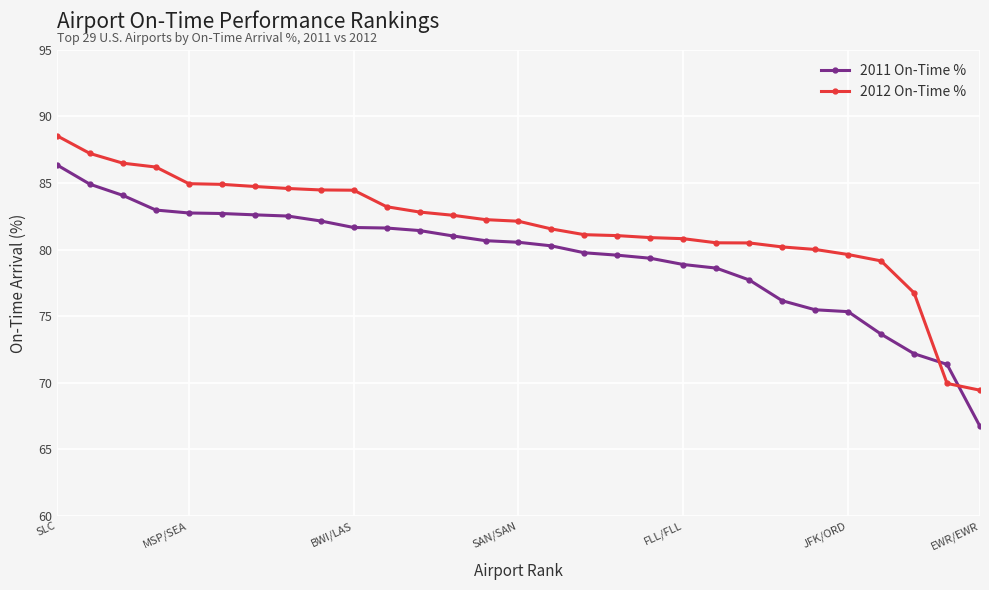

What is the value of the 2012 On-Time % point at the 4th from the left?

86.2